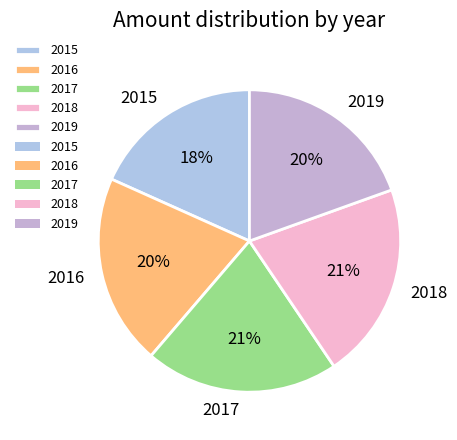

Is the sum of 2018 and 2015 greater than half?

No